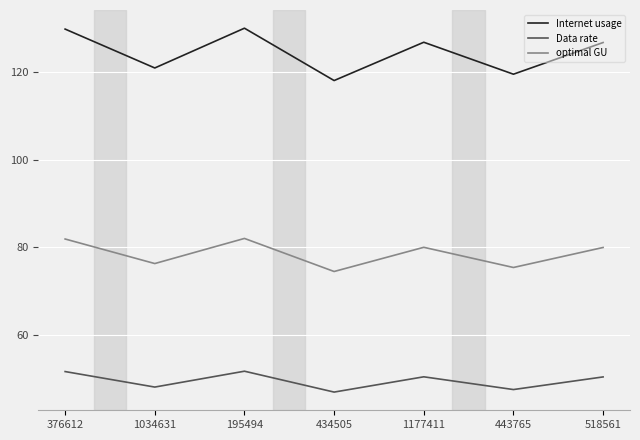

What is the difference between the second highest and second lowest values in the Internet usage series?

10.3